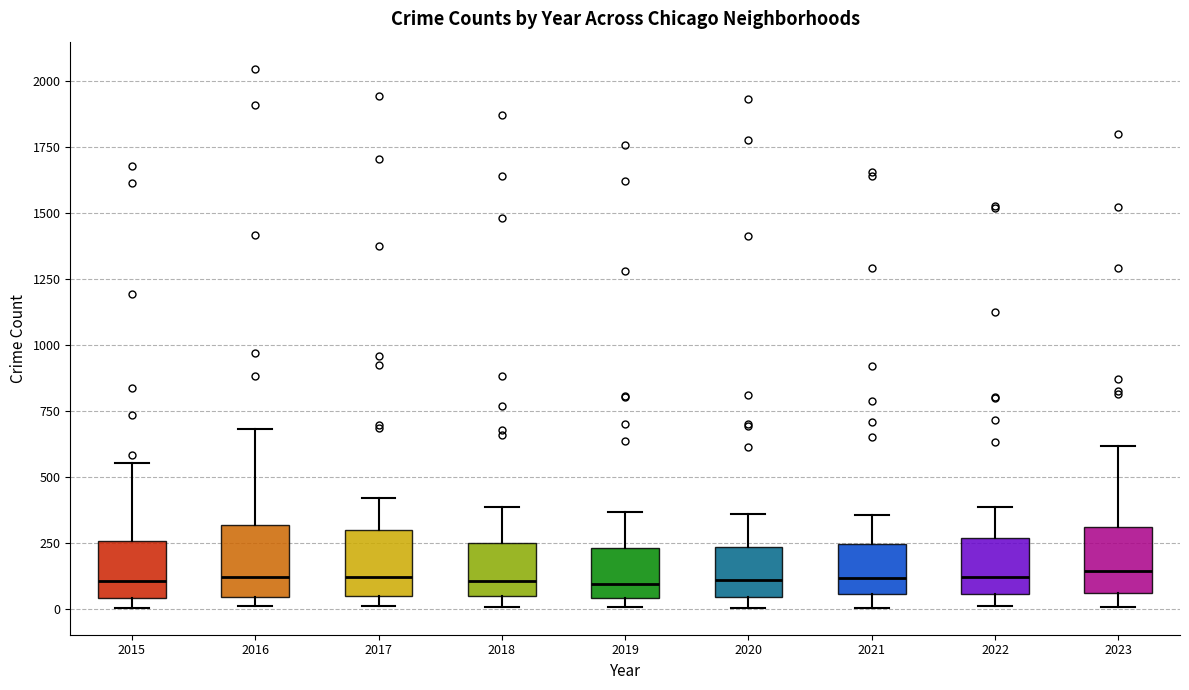

Reading left to right, read every box against the y-axis: the position of its median line, the range the box covers, and the ends of its whiskers. The values are not printed on the chart, so give them approximately, as read against the axis.

2015: median 100, box 50 to 250, whiskers 0 to 550
2016: median 100, box 50 to 300, whiskers 0 to 700
2017: median 100, box 50 to 300, whiskers 0 to 400
2018: median 100, box 50 to 250, whiskers 0 to 400
2019: median 100, box 50 to 250, whiskers 0 to 350
2020: median 100, box 50 to 250, whiskers 0 to 350
2021: median 100, box 50 to 250, whiskers 0 to 350
2022: median 100, box 50 to 250, whiskers 0 to 400
2023: median 150, box 50 to 300, whiskers 0 to 600